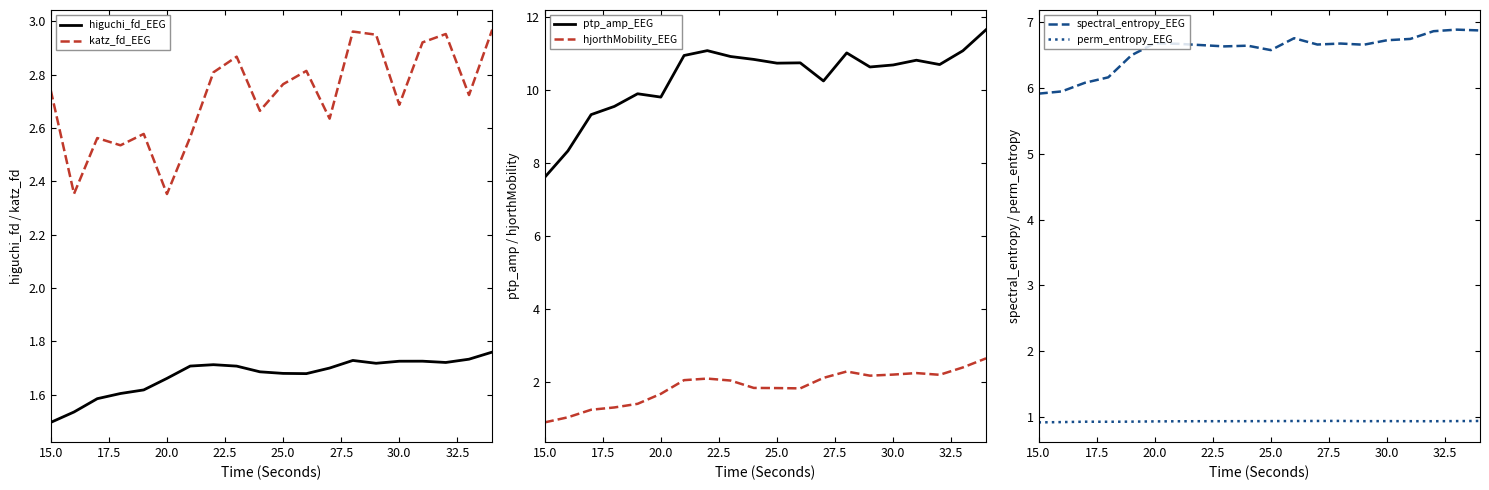

True or false: higuchi_fd_EEG and katz_fd_EEG cross at least once.

False